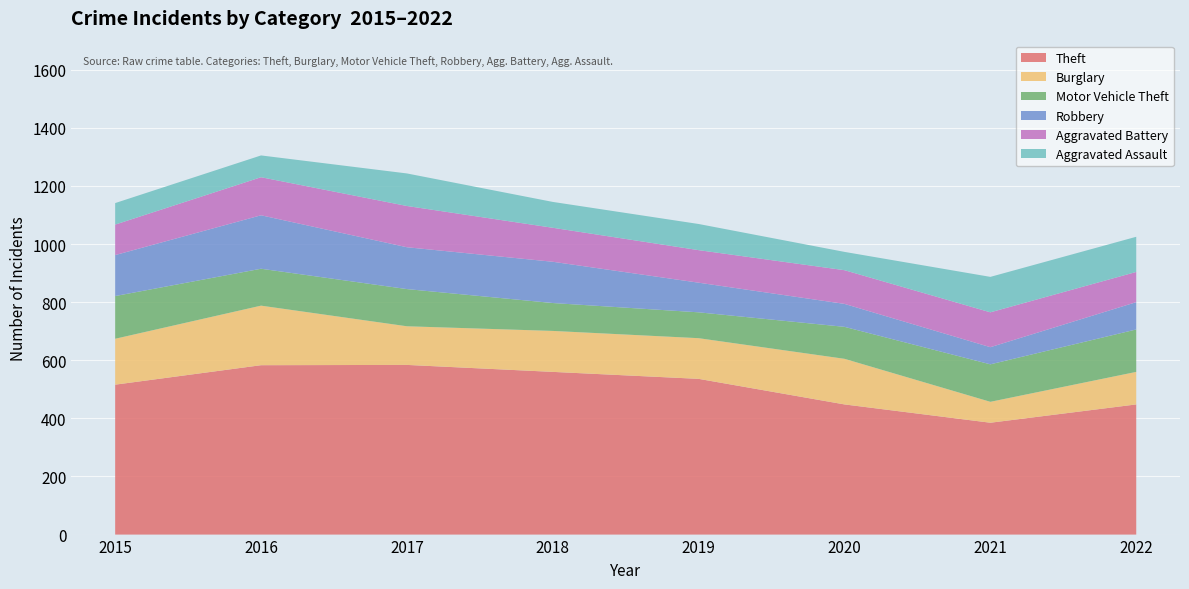

Reading left to right, extract all data points from this chart.

Theft: 2015=516	2016=583	2017=584	2018=560	2019=536	2020=448	2021=385	2022=448
Burglary: 2015=158	2016=205	2017=133	2018=141	2019=140	2020=157	2021=72	2022=112
Motor Vehicle Theft: 2015=147	2016=127	2017=128	2018=96	2019=89	2020=110	2021=129	2022=146
Robbery: 2015=141	2016=184	2017=144	2018=142	2019=102	2020=79	2021=59	2022=94
Aggravated Battery: 2015=105	2016=131	2017=142	2018=117	2019=112	2020=116	2021=120	2022=104
Aggravated Assault: 2015=74	2016=75	2017=112	2018=89	2019=90	2020=63	2021=122	2022=121